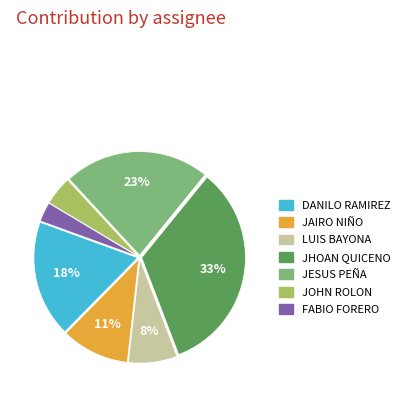

Rank the categories by value from lowest to highest.

FABIO FORERO, JOHN ROLON, LUIS BAYONA, JAIRO NIÑO, DANILO RAMIREZ, JESUS PEÑA, JHOAN QUICENO